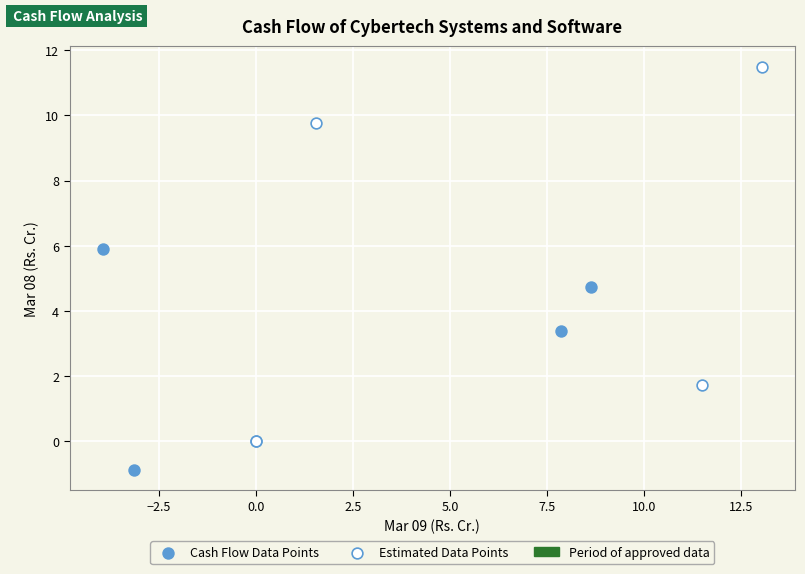

Which series reaches the maximum Y coordinate?

Estimated Data Points